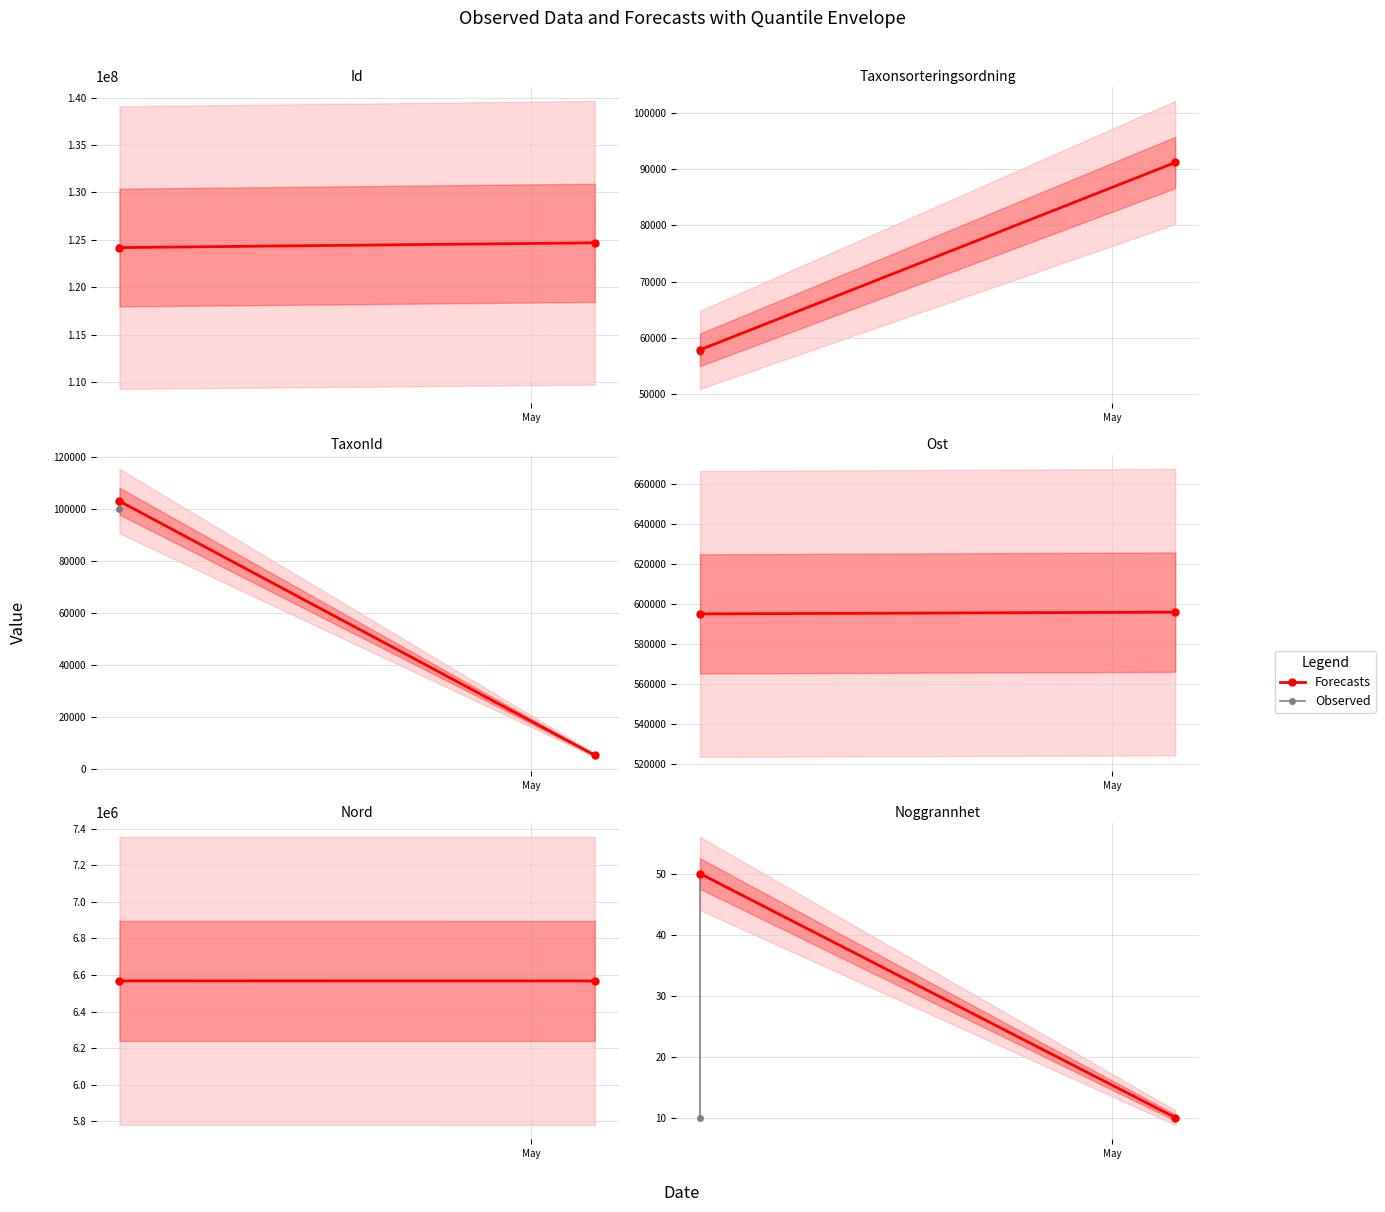

Is it true that Observed equals 2 at May?

False